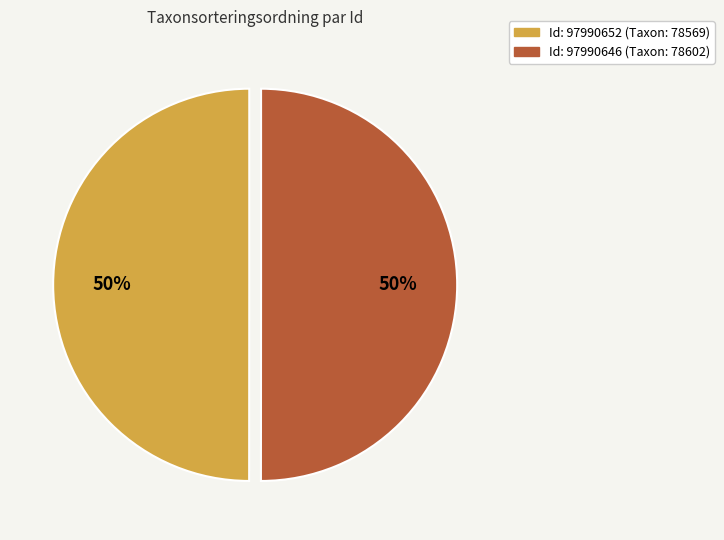

To the nearest percent, what is the average slice percentage?

50%